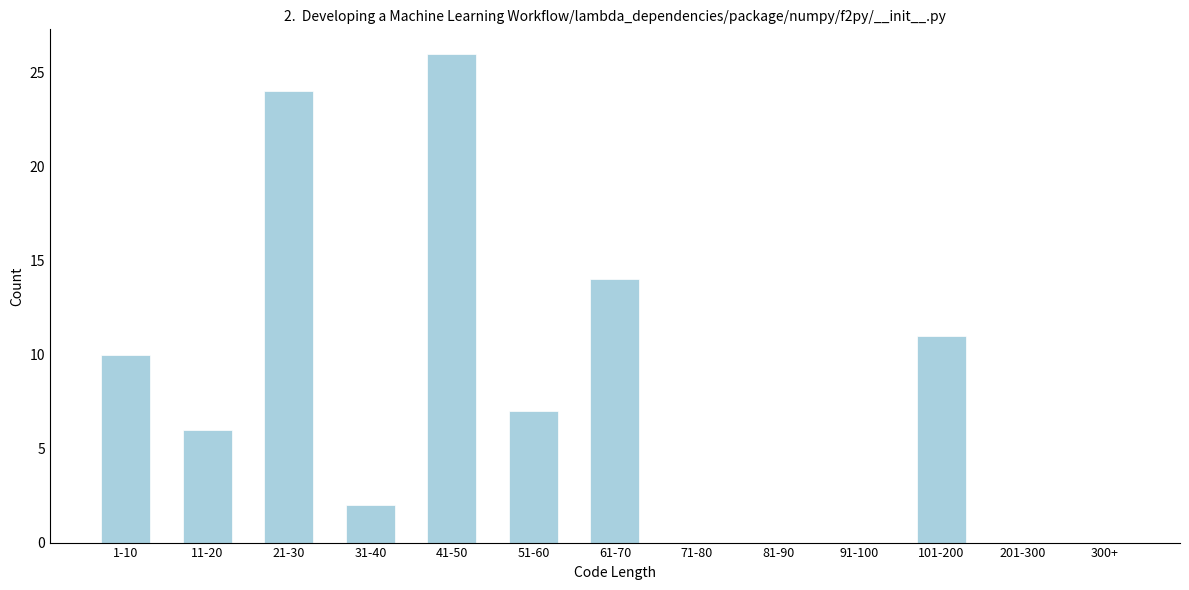

Reading right to left, list all the values displayed in this chart.

300+=0	201-300=0	101-200=11	91-100=0	81-90=0	71-80=0	61-70=14	51-60=7	41-50=26	31-40=2	21-30=24	11-20=6	1-10=10